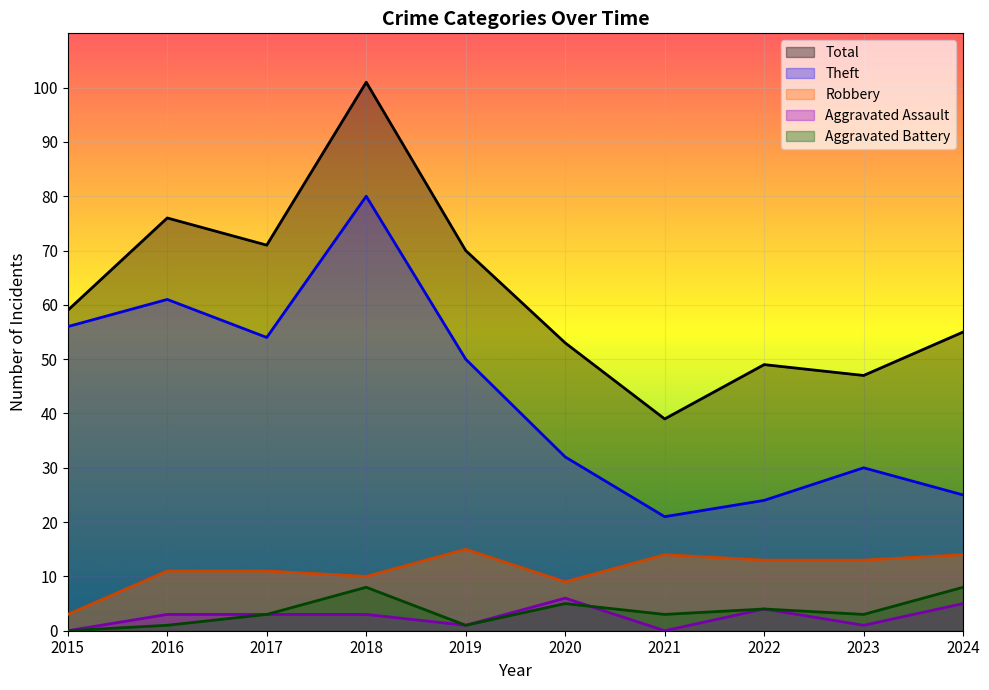

Rank the series at 2018 from lowest to highest value.

Aggravated Assault, Aggravated Battery, Robbery, Theft, Total